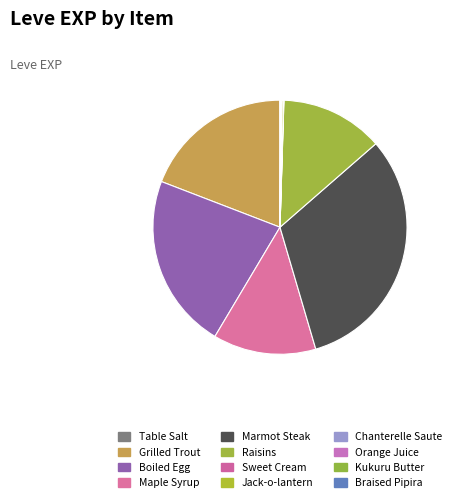

Rank the categories by value from highest to lowest.

Marmot Steak, Boiled Egg, Grilled Trout, Maple Syrup, Raisins, Jack-o-lantern, Braised Pipira, Orange Juice, Table Salt, Sweet Cream, Chanterelle Saute, Kukuru Butter